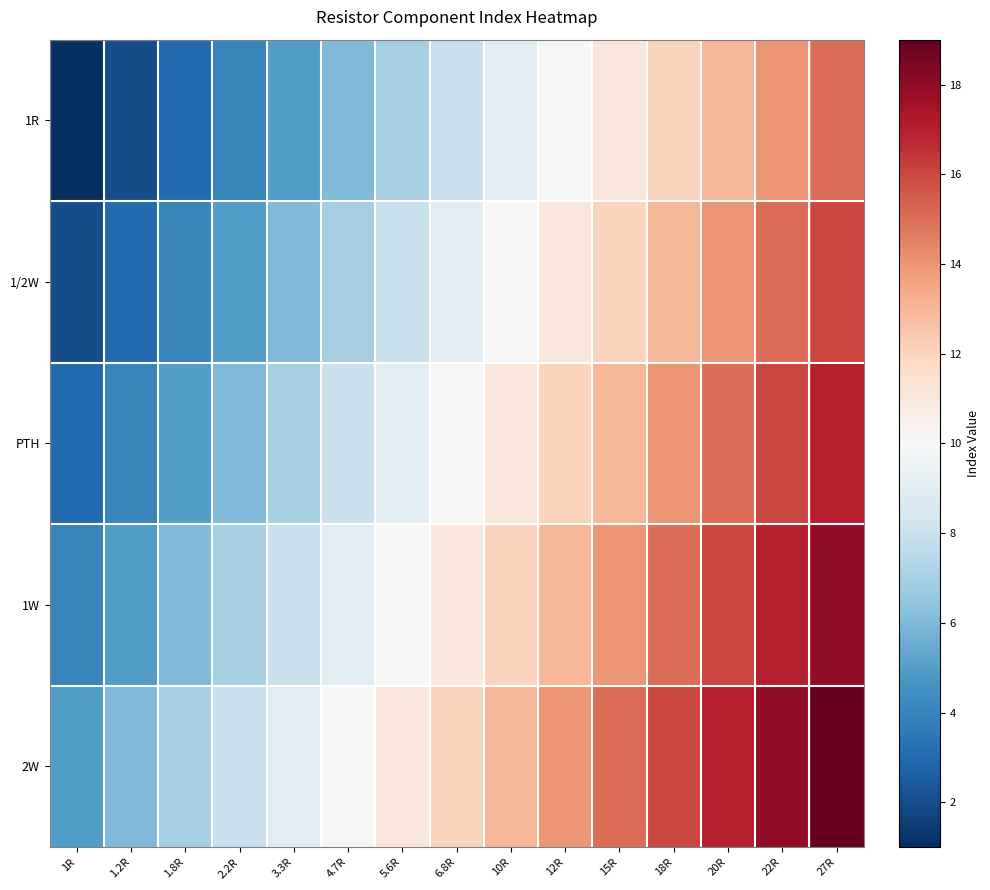

Which label corresponds to the largest value in the chart?

27R